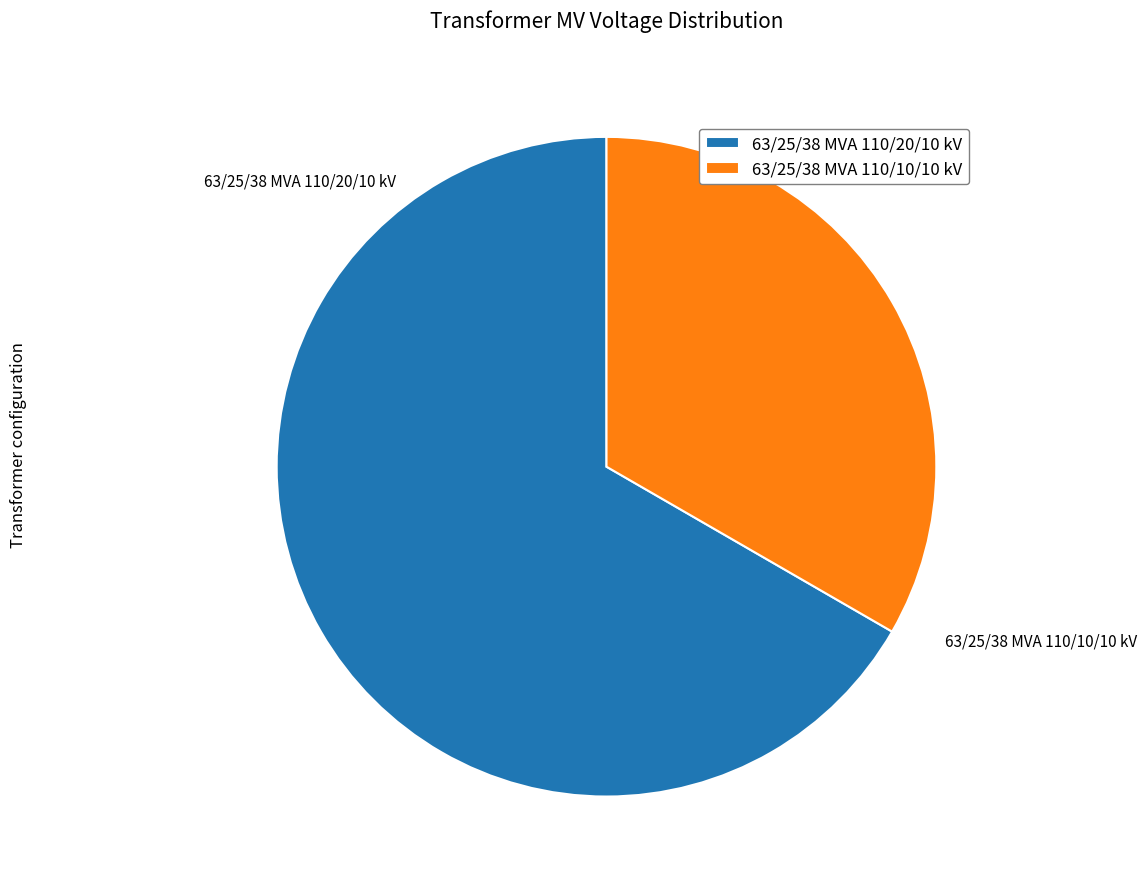

What is the smallest slice in the pie chart?

63/25/38 MVA 110/10/10 kV